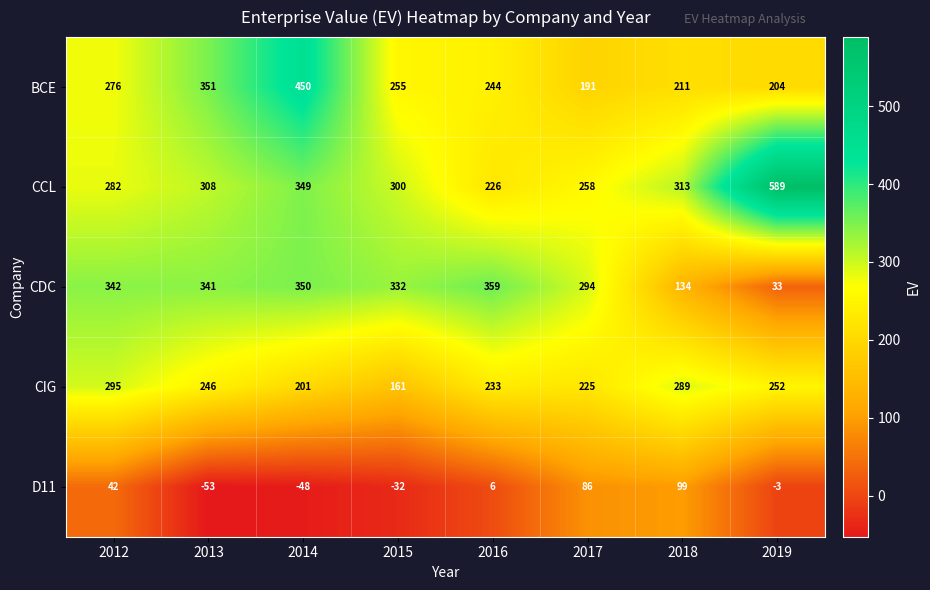

What is the difference between the maximum and minimum values in the CCL series?

363